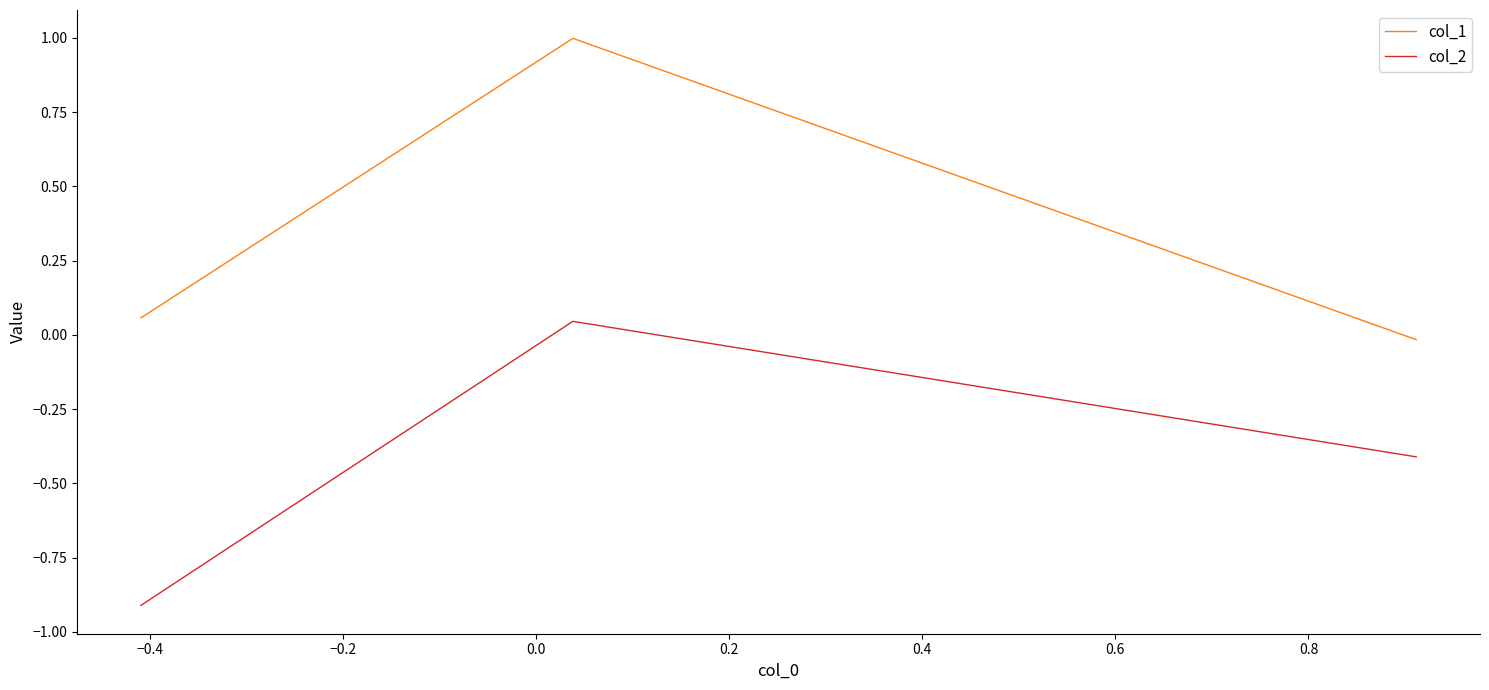

What is the greatest value displayed?

1.0